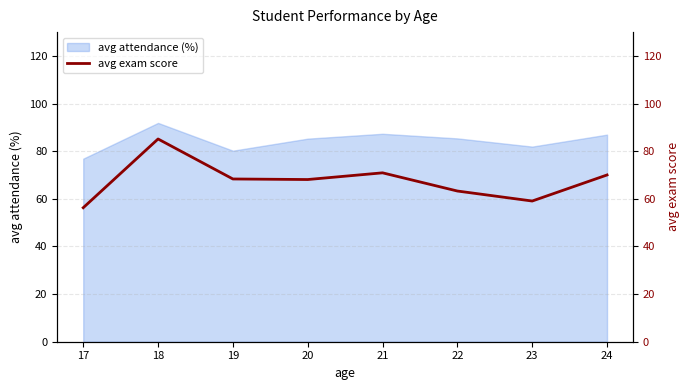

Reading left to right, transcribe all the data shown in this chart.

56.3	85.1	68.3	68.1	70.9	63.3	59.1	70.0